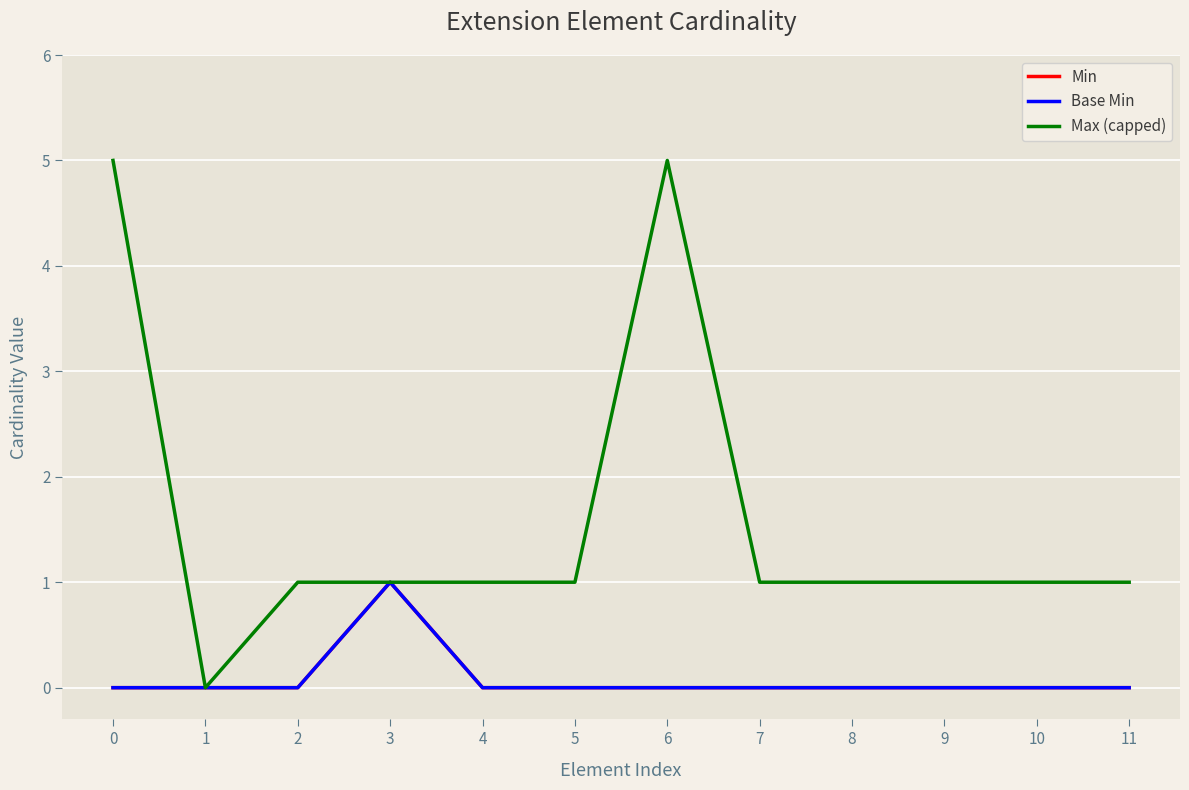

Does the chart have visible grid lines?

Yes